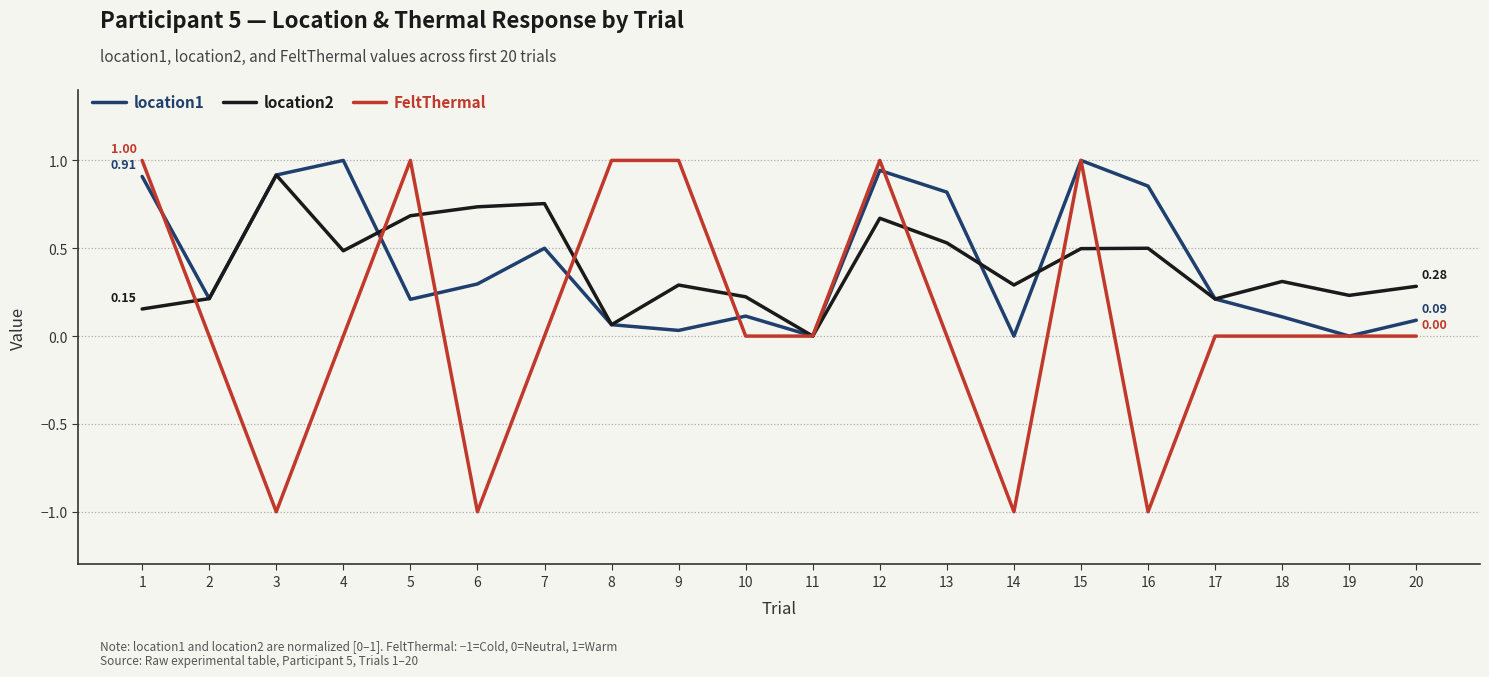

Is this an area chart (filled region under the line)?

No